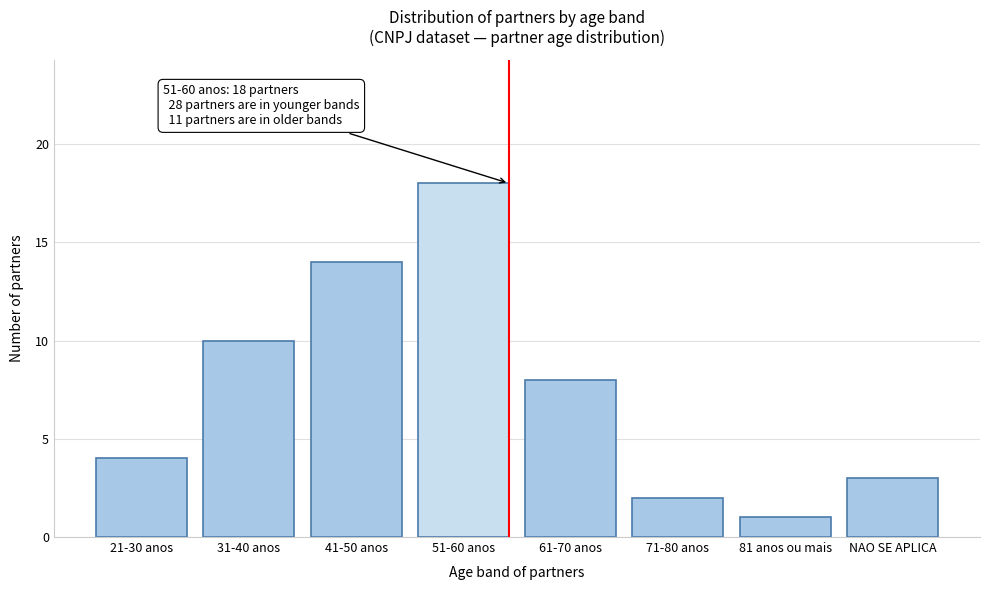

Reading left to right, what are all the values shown in this chart?

21-30 anos=4	31-40 anos=10	41-50 anos=14	51-60 anos=18	61-70 anos=8	71-80 anos=2	81 anos ou mais=1	NAO SE APLICA=3